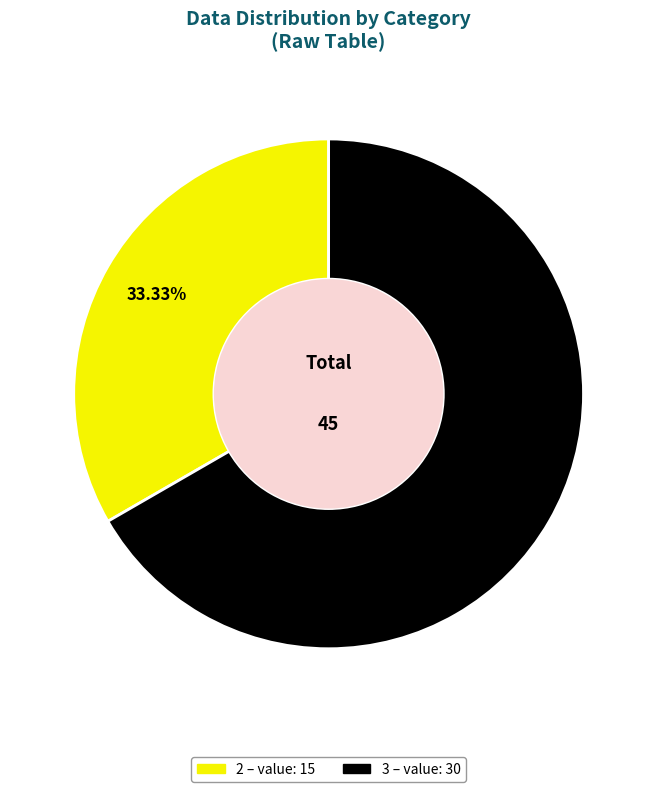

Does any single category account for the majority?

Yes